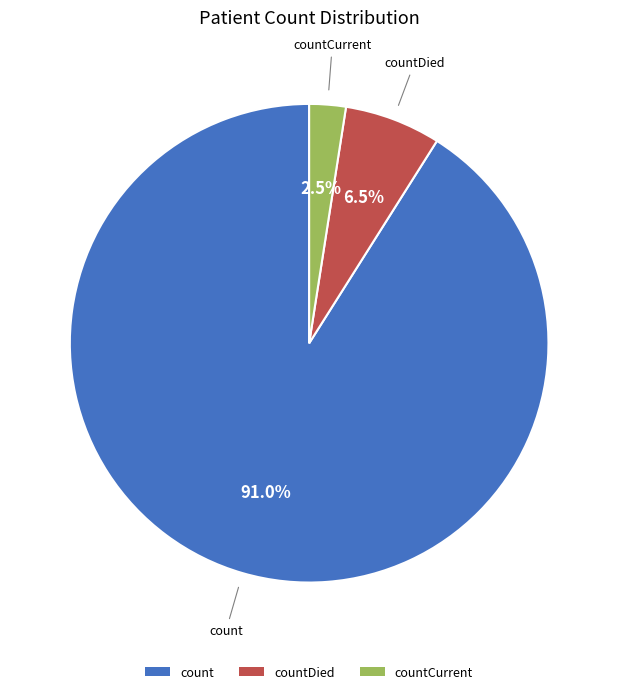

What is the total percentage of count and countDied?

97.5%